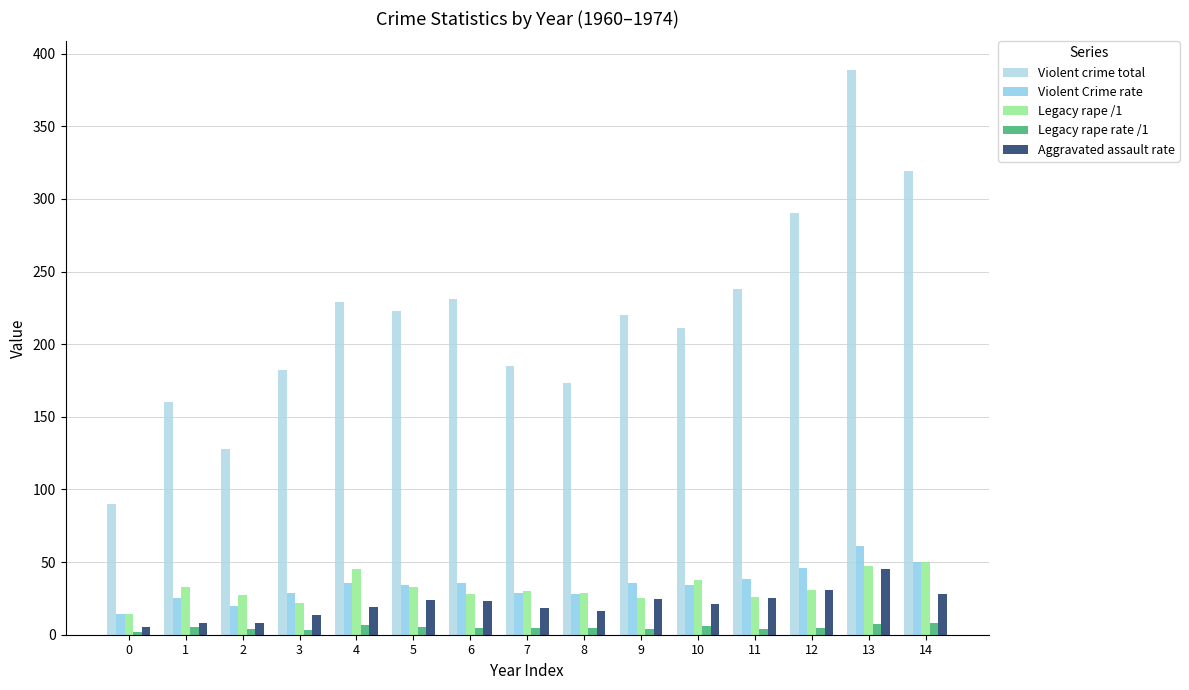

How many series are shown in this chart?

5